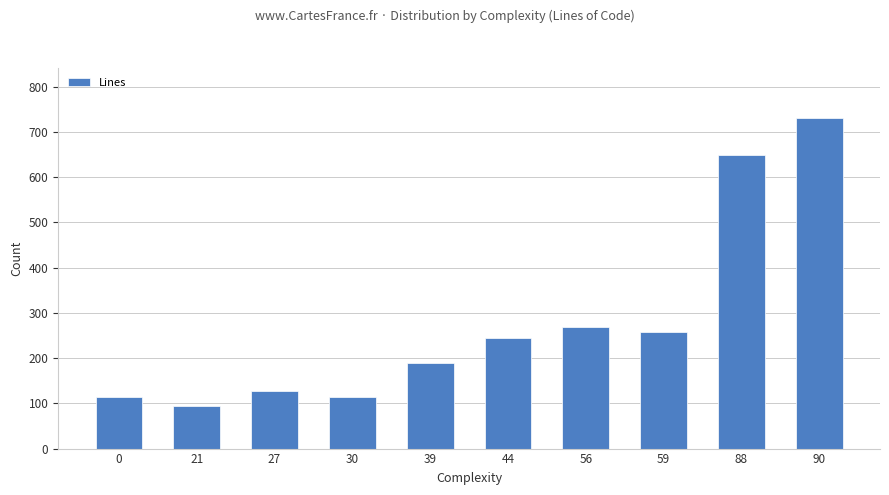

What is the difference between the maximum and minimum values?

637